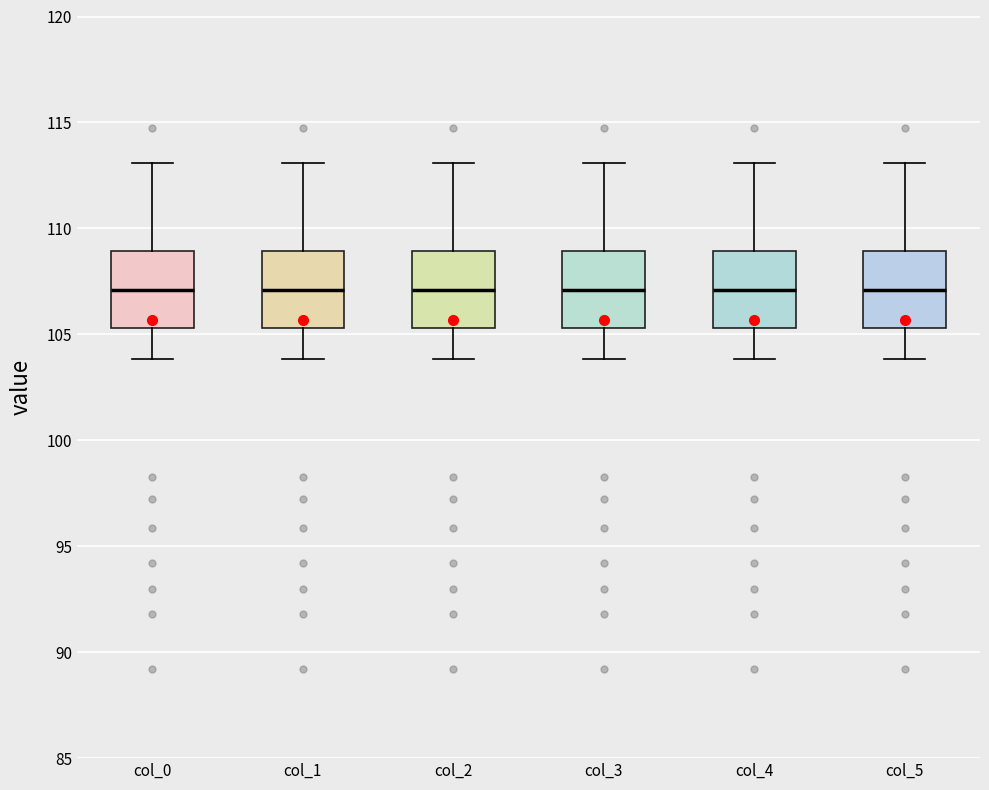

Where is the lower edge of the box for col_5 on the y-axis? The values are not printed on the chart, so give them approximately, as read against the axis.

105.5